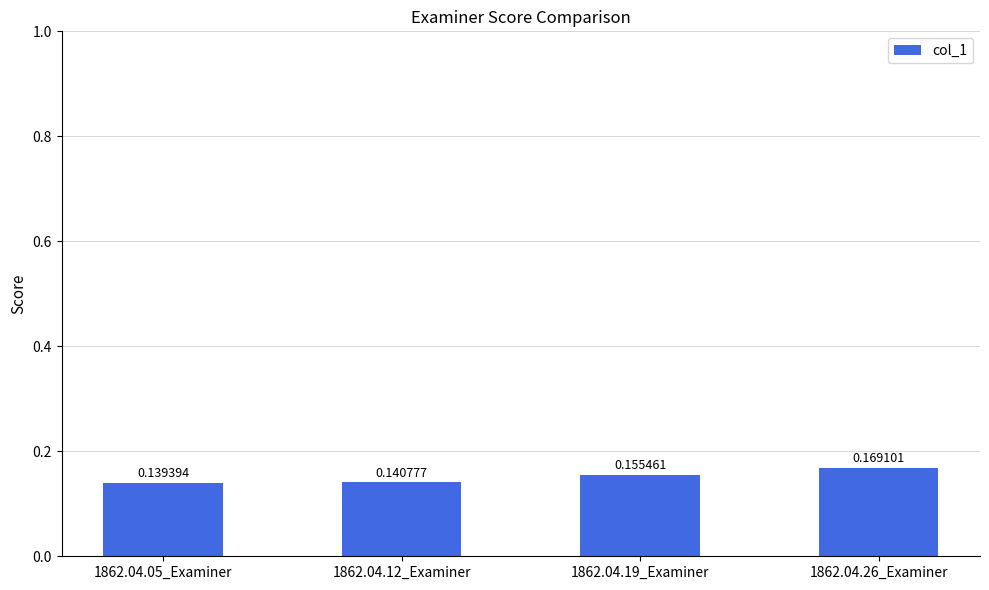

List the labels in order of value, smallest first.

1862.04.05_Examiner, 1862.04.12_Examiner, 1862.04.19_Examiner, 1862.04.26_Examiner